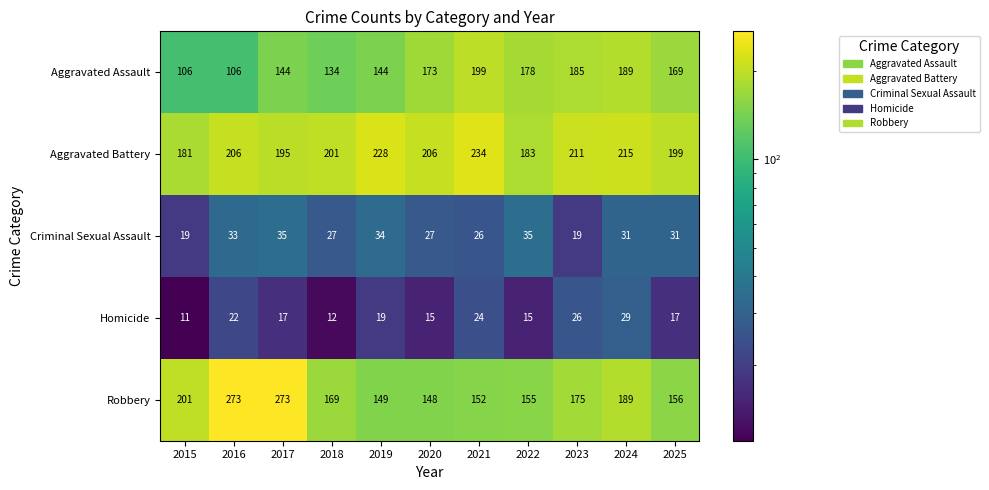

What is the difference between the second highest and second lowest values in the Robbery series?

124